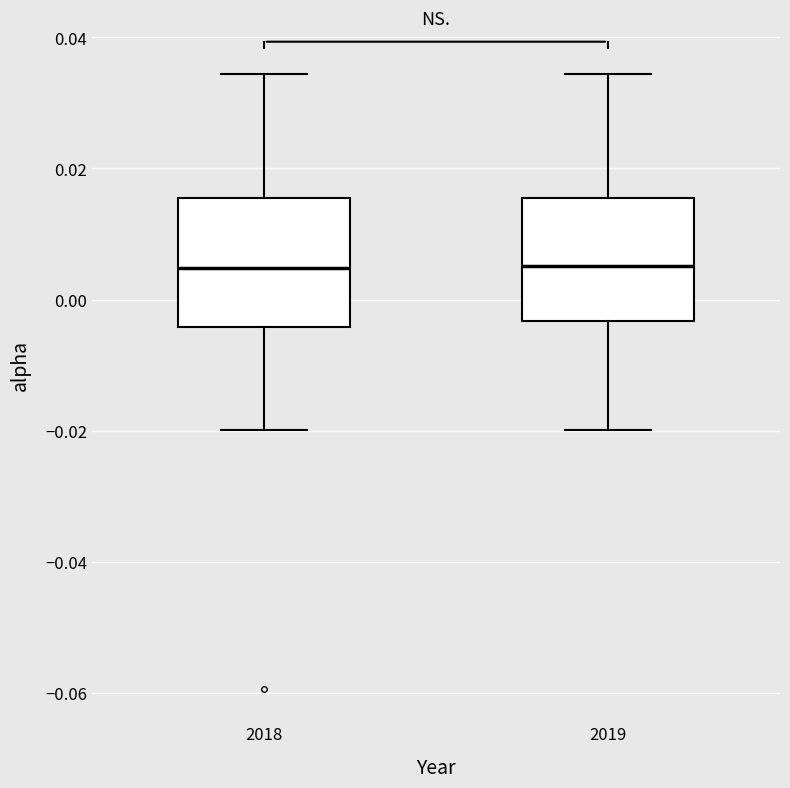

Reading left to right, read every box against the y-axis: the position of its median line, the range the box covers, and the ends of its whiskers. The values are not printed on the chart, so give them approximately, as read against the axis.

2018: median 0.004, box -0.004 to 0.016, whiskers -0.020 to 0.034
2019: median 0.006, box -0.004 to 0.016, whiskers -0.020 to 0.034